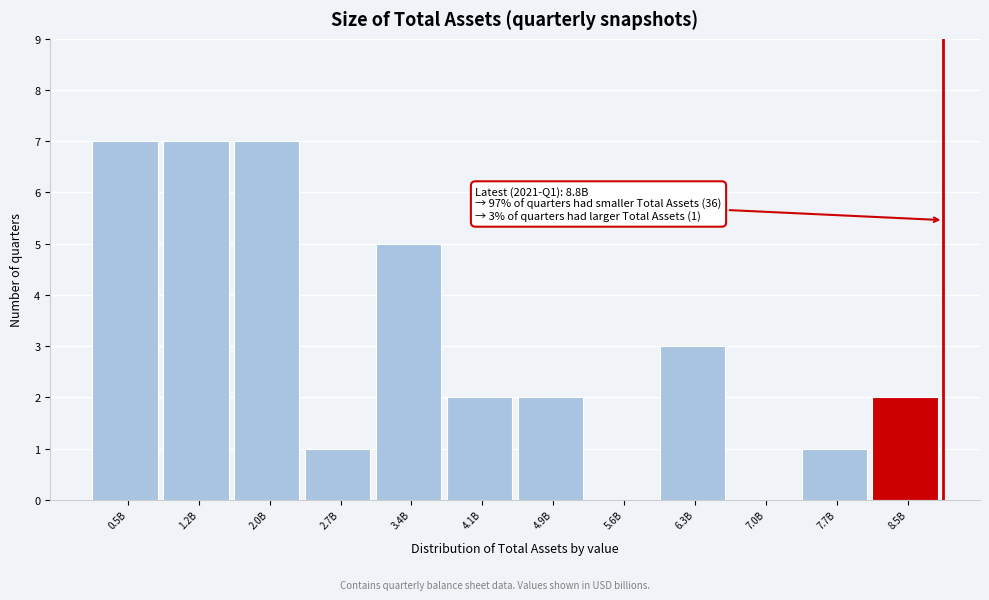

Reading left to right, extract all data points from this chart.

0.5B=7	1.2B=7	2.0B=7	2.7B=1	3.4B=5	4.1B=2	4.9B=2	5.6B=0	6.3B=3	7.0B=0	7.7B=1	8.5B=2